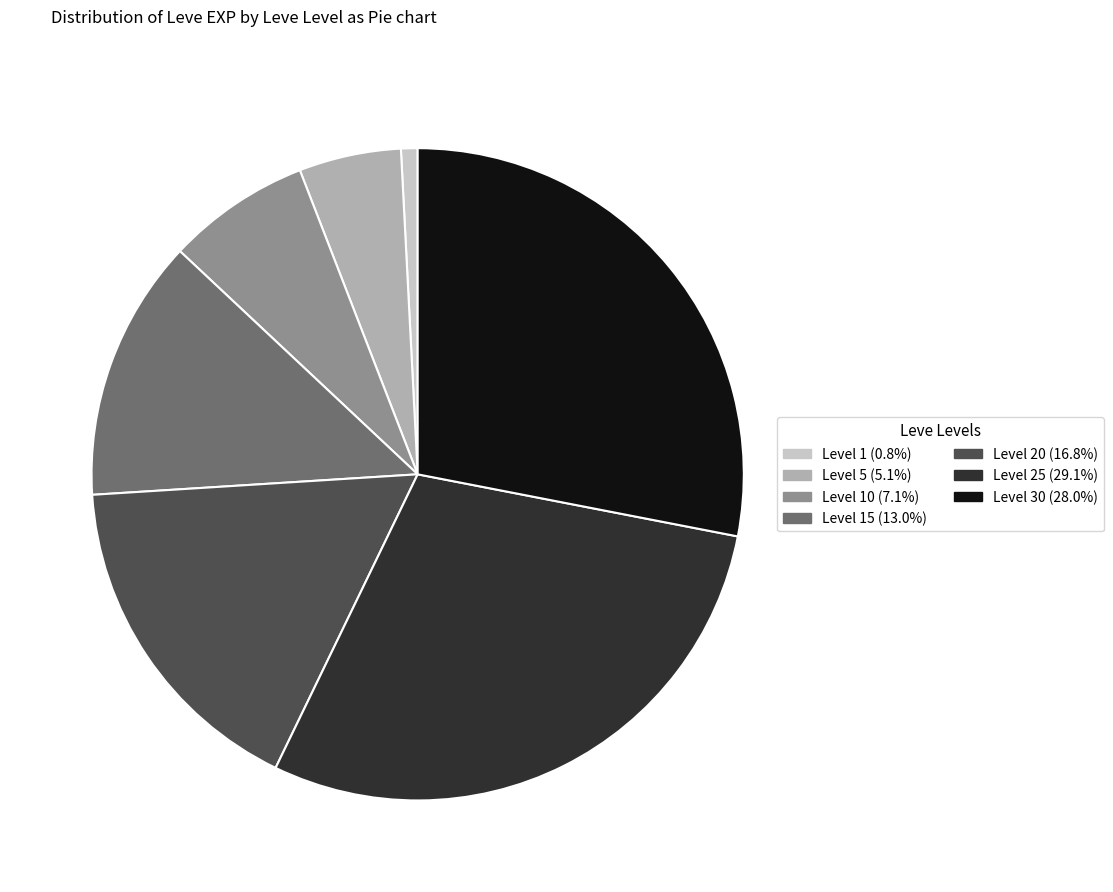

Is there a majority slice in this chart?

No